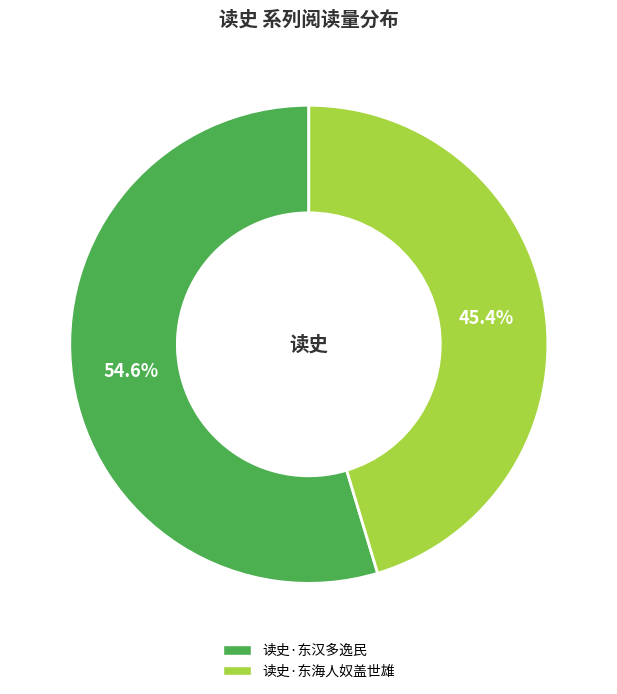

Is it true that 读史·东汉多逸民 is 55% of the pie?

True